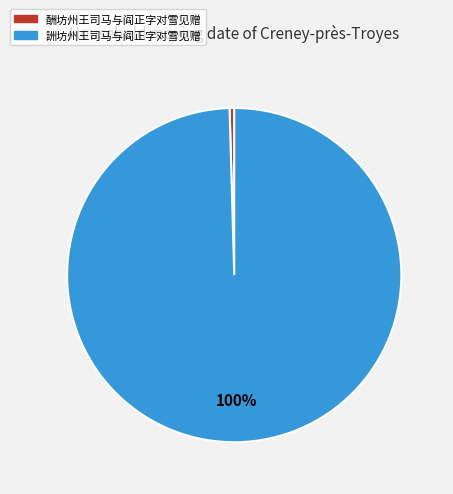

To the nearest percent, what is the average slice percentage?

50%